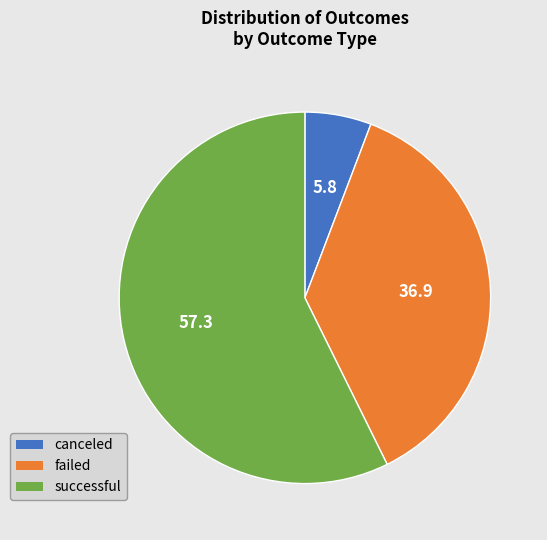

Which has a higher value, successful or canceled?

successful